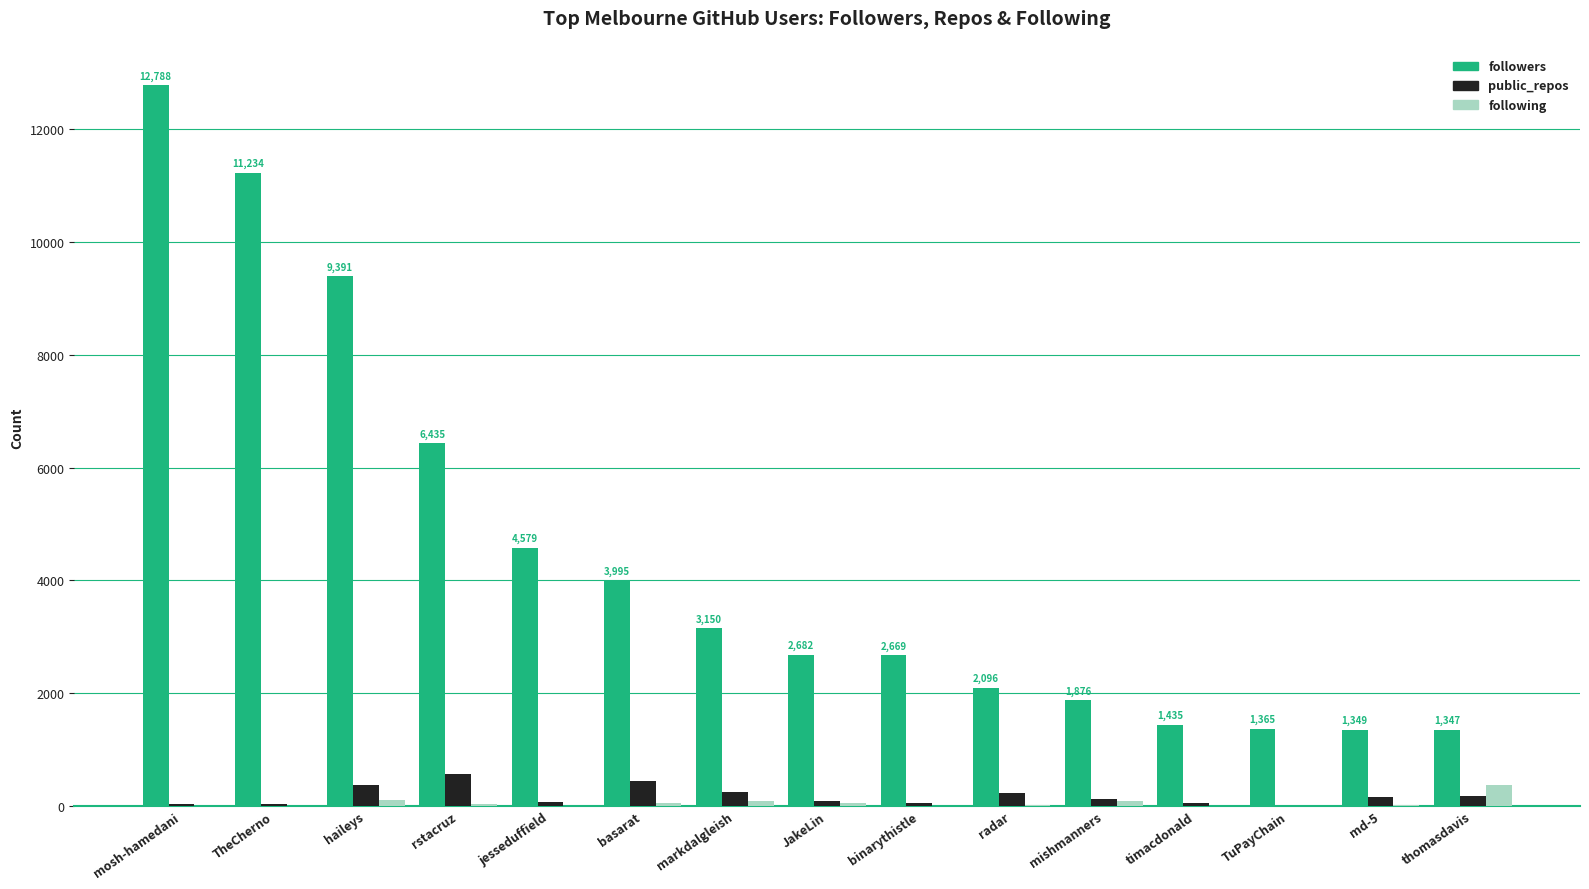

What is the approximate value of public_repos at rstacruz?

562